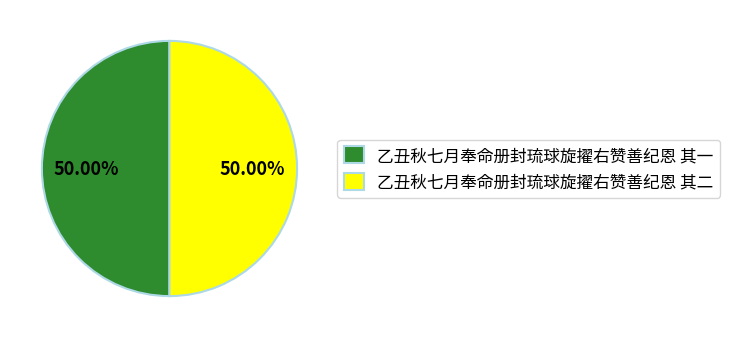

To the nearest percent, what percentage of the pie is 乙丑秋七月奉命册封琉球旋擢右赞善纪恩 其二?

50%